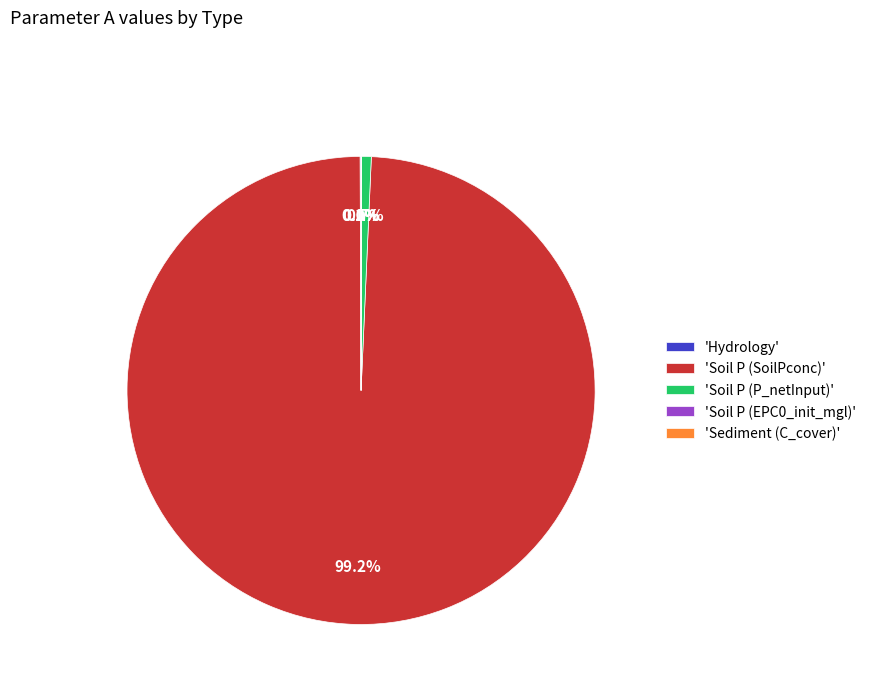

Is there any slice that represents more than half of the pie?

Yes